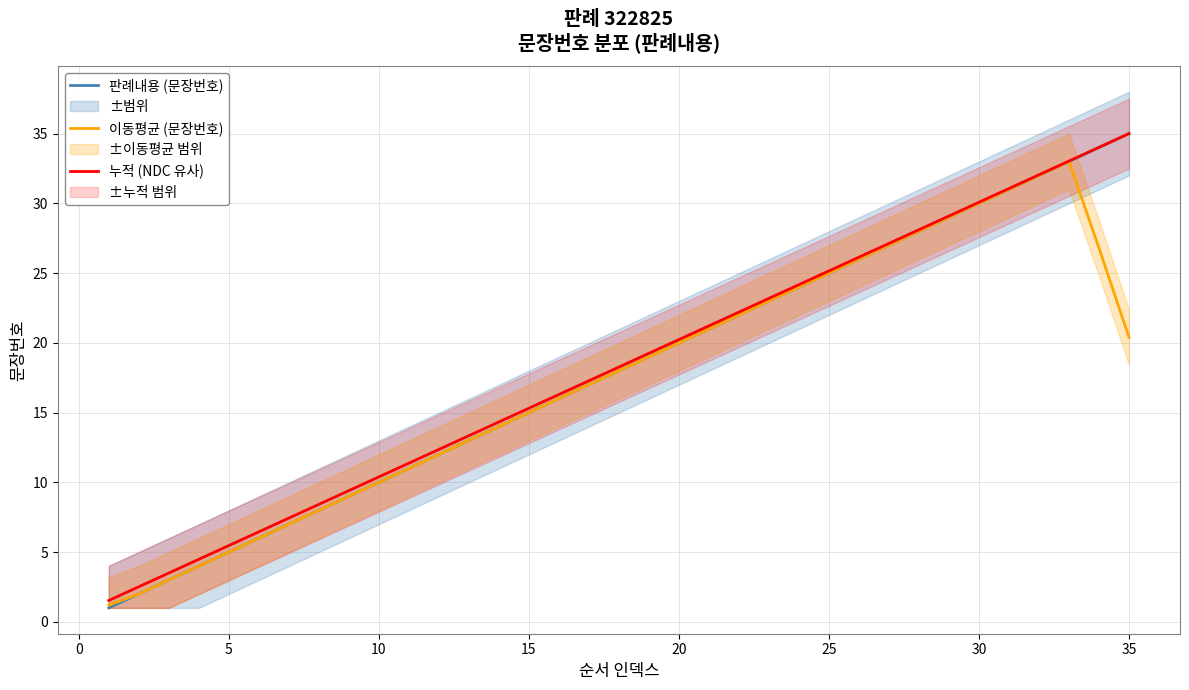

Rank the series by their average value, from highest to lowest.

누적 (NDC 유사), 판례내용 (문장번호), 이동평균 (문장번호)